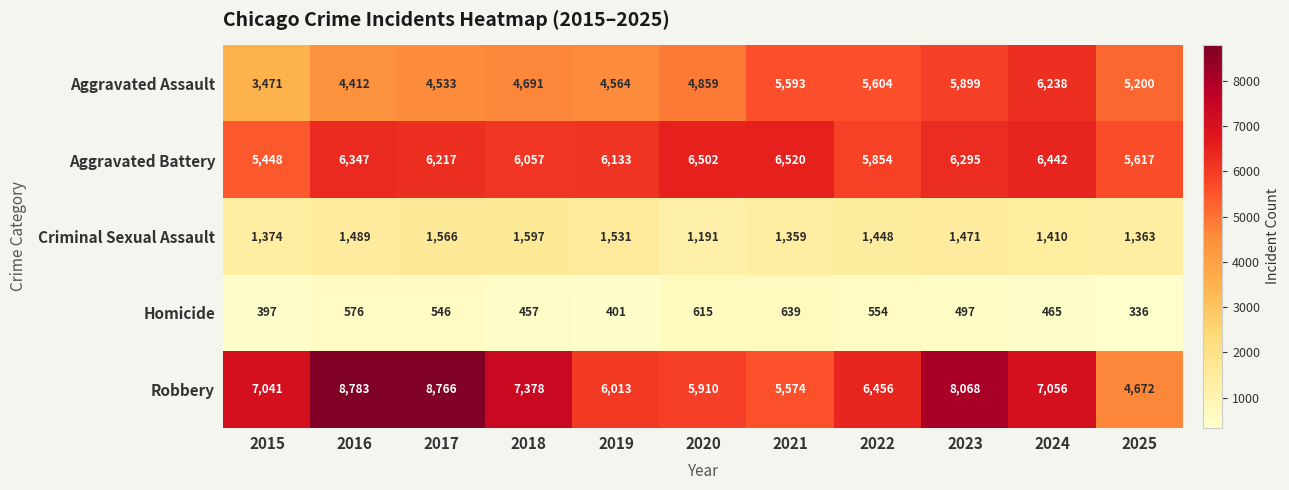

Which label corresponds to the smallest value in the chart?

2025